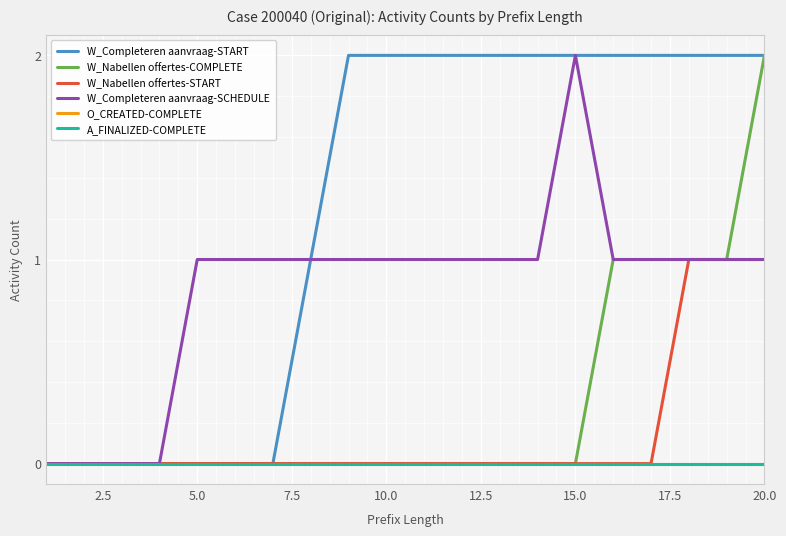

Is this an area chart (filled region under the line)?

No